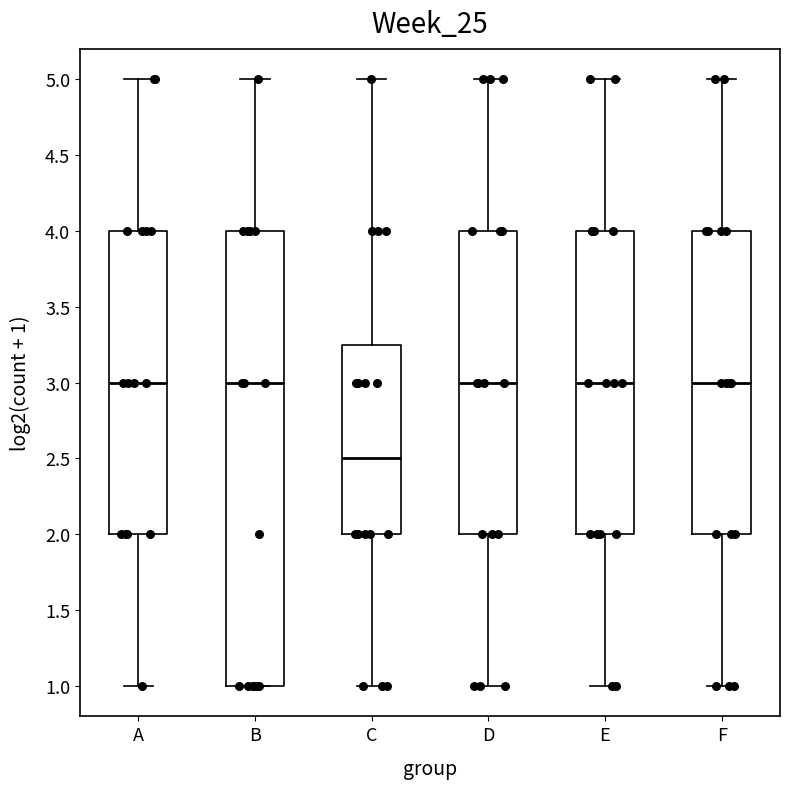

Reading left to right, transcribe this box plot: for each box, give where its median line is, the range the box spans, and where its two whiskers end, as read against the y-axis. The values are not printed on the chart, so give them approximately, as read against the axis.

A: median 3.00, box 2.00 to 4.00, whiskers 1.00 to 5.00
B: median 3.00, box 1.00 to 4.00, whiskers 1.00 to 5.00
C: median 2.50, box 2.00 to 3.25, whiskers 1.00 to 5.00
D: median 3.00, box 2.00 to 4.00, whiskers 1.00 to 5.00
E: median 3.00, box 2.00 to 4.00, whiskers 1.00 to 5.00
F: median 3.00, box 2.00 to 4.00, whiskers 1.00 to 5.00